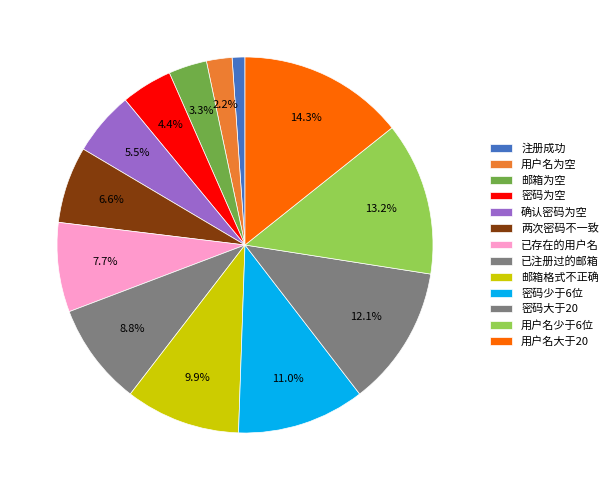

How many slices are in this pie chart?

13